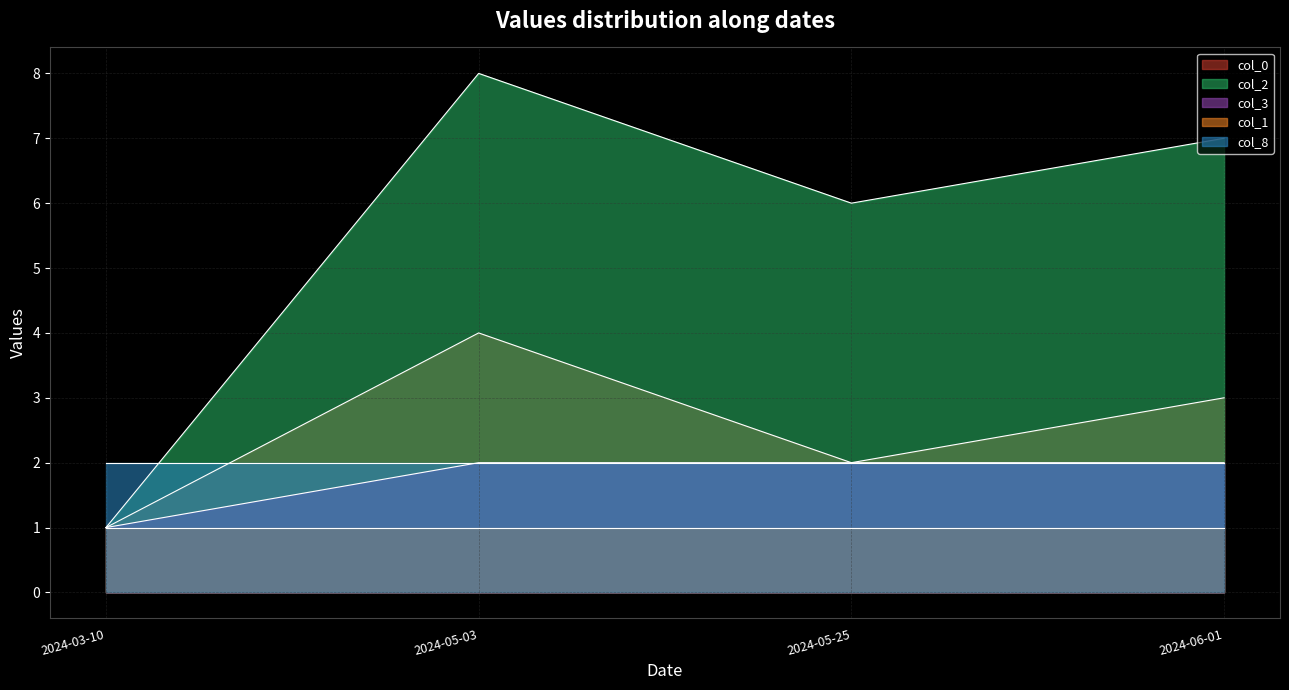

True or false: col_2 and col_0 intersect in this chart.

False